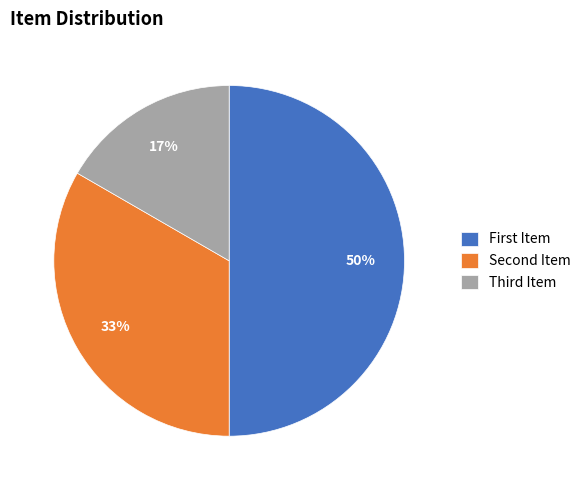

How many segments does this pie chart have?

3